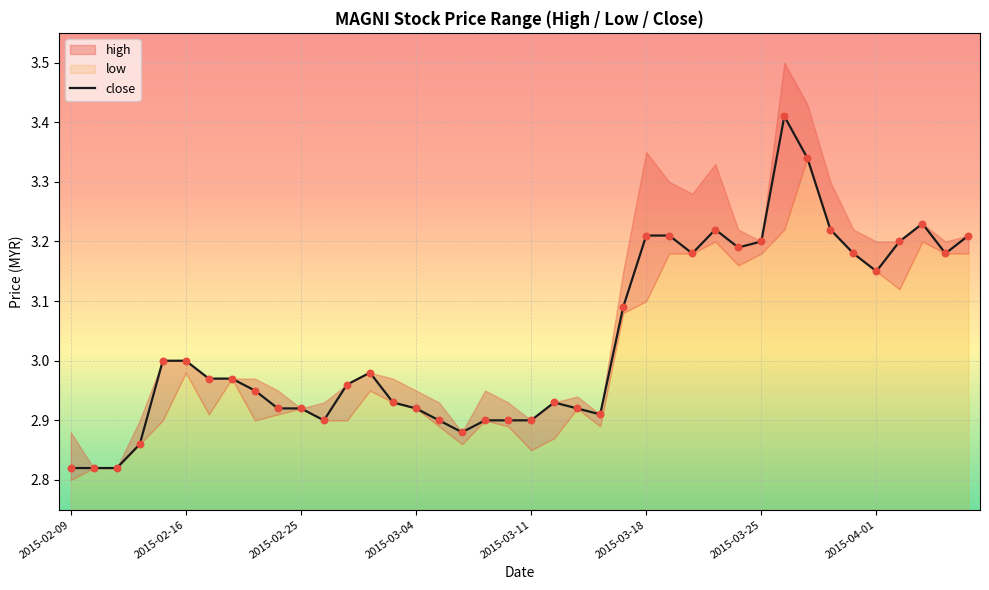

What is the change in value from 16 to 38?

+0.3